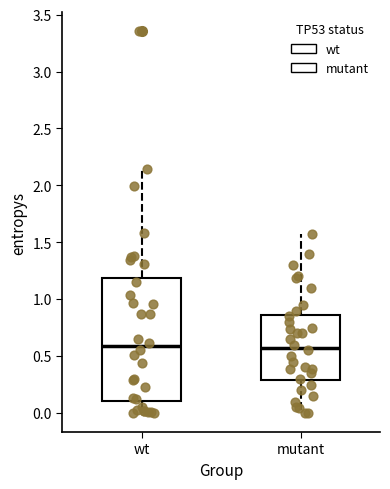

Reading left to right, read every box against the y-axis: the position of its median line, the range the box covers, and the ends of its whiskers. The values are not printed on the chart, so give them approximately, as read against the axis.

wt: median 0.60, box 0.10 to 1.20, whiskers 0.00 to 2.15
mutant: median 0.60, box 0.30 to 0.85, whiskers 0.00 to 1.55